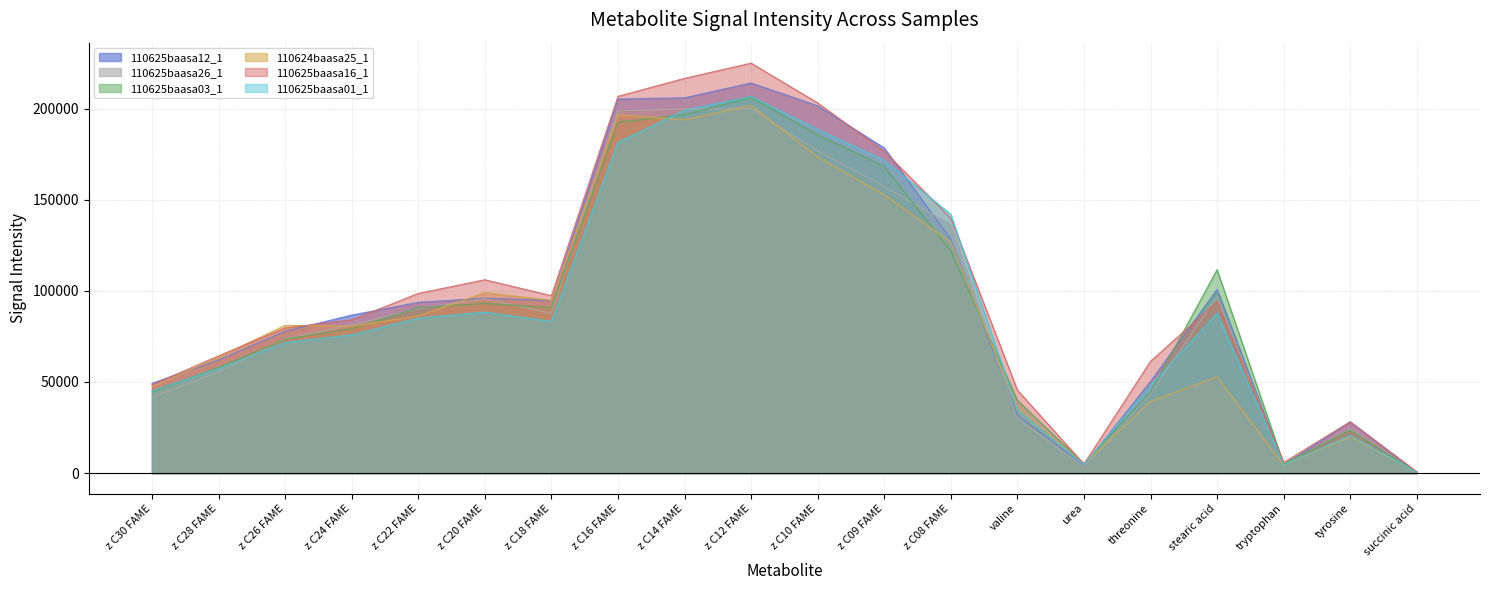

What is the label of the 16th point from the right?

z C22 FAME